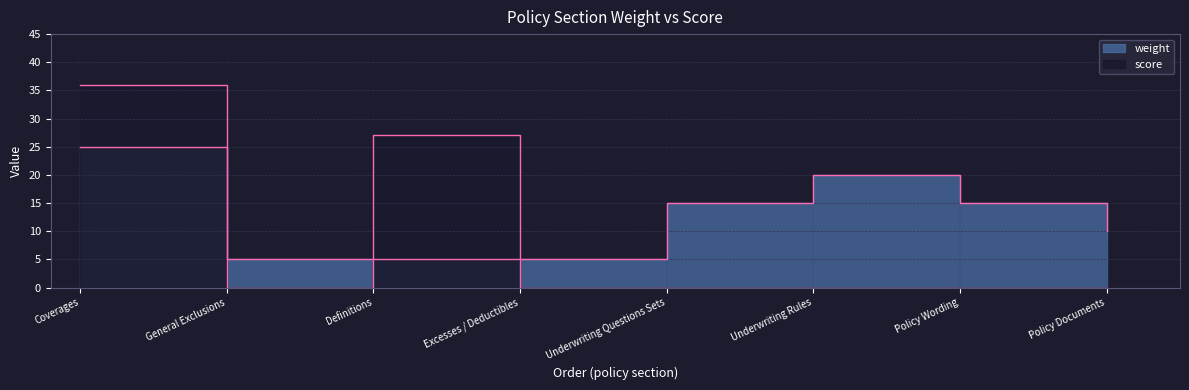

What is the maximum value for weight?

25